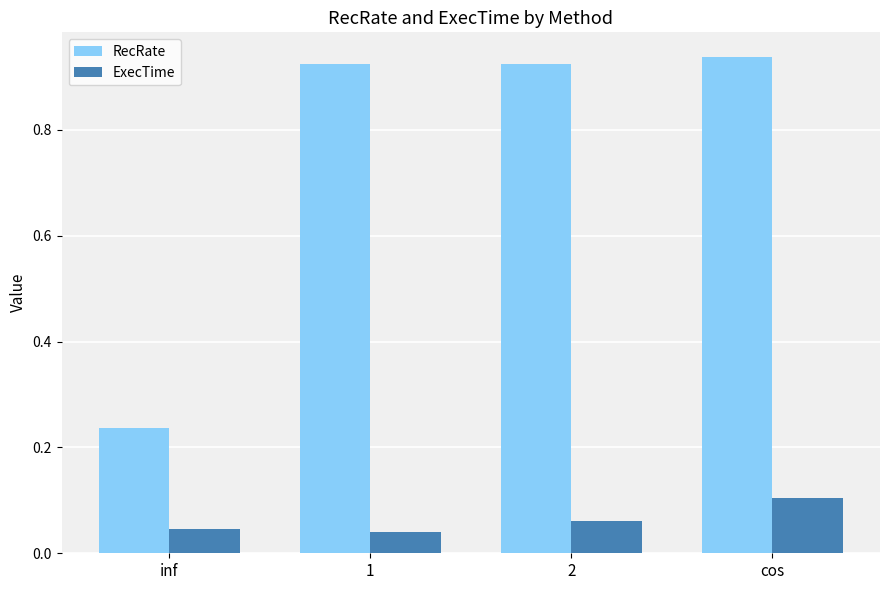

At 2, list the series in order from largest to smallest.

RecRate, ExecTime